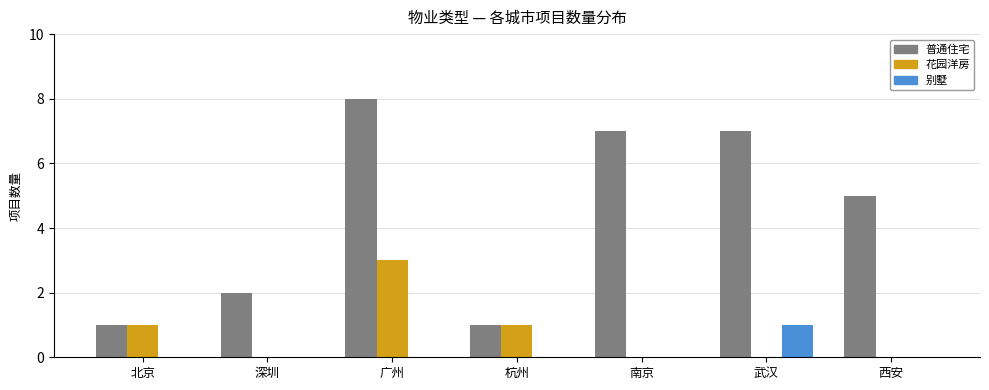

The value of 花园洋房 at 北京 is 1. True or false?

True